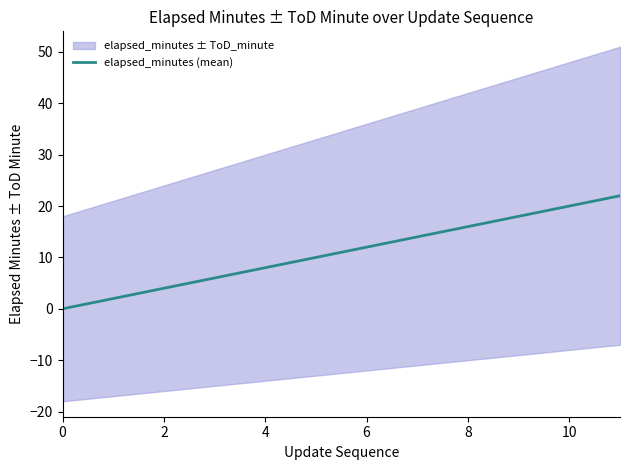

What is the value of the 10th point from the left?

18